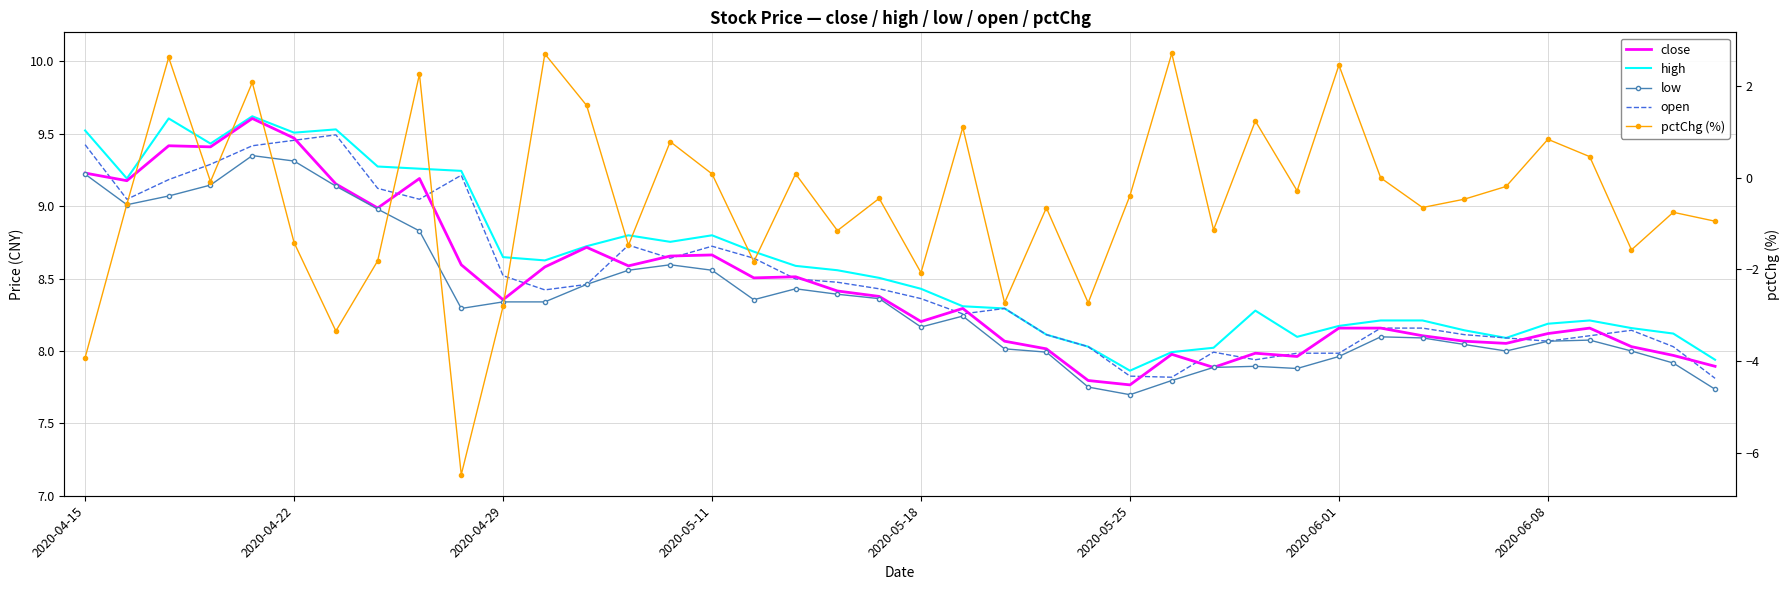

What is the difference between the highest and lowest values at 12?

7.1